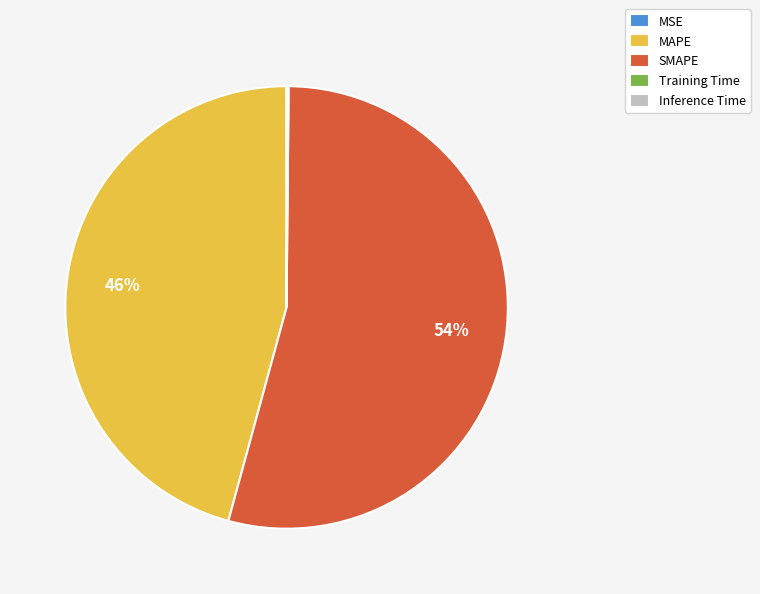

Between SMAPE and MAPE, which is larger?

SMAPE